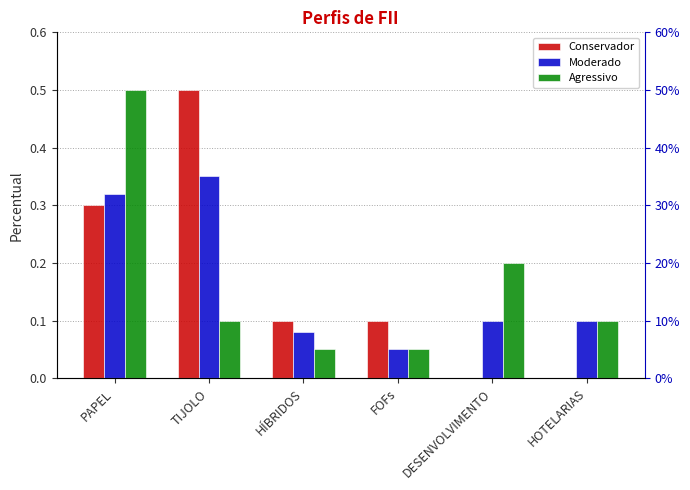

How many data points in Conservador are above 0?

4